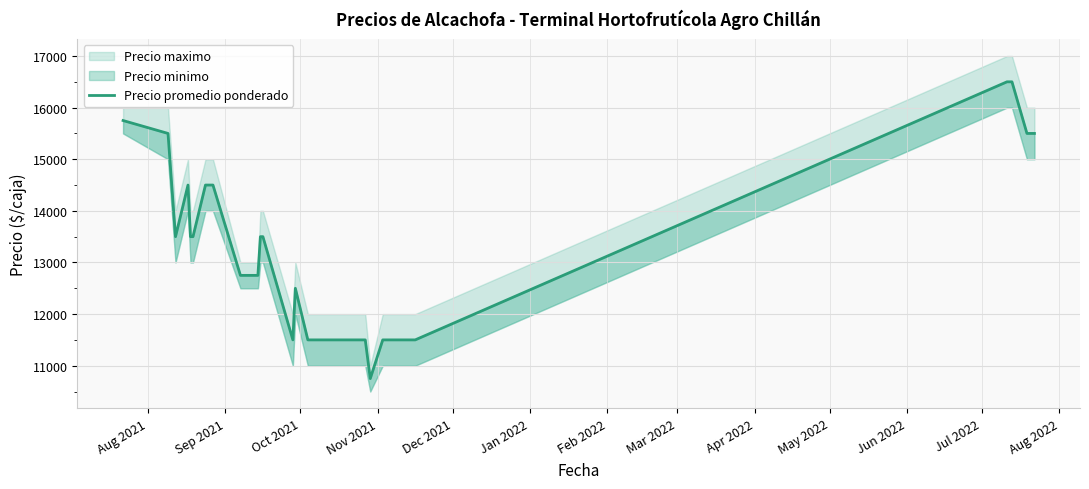

What is the average value?

12833